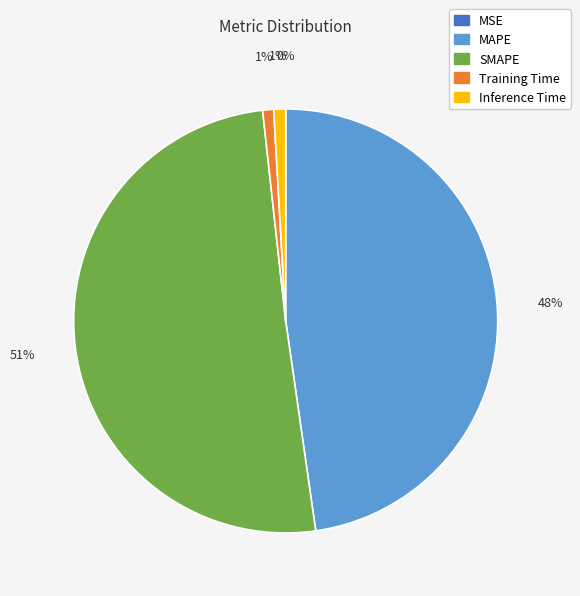

Combined, do MAPE and SMAPE account for over 50%?

Yes